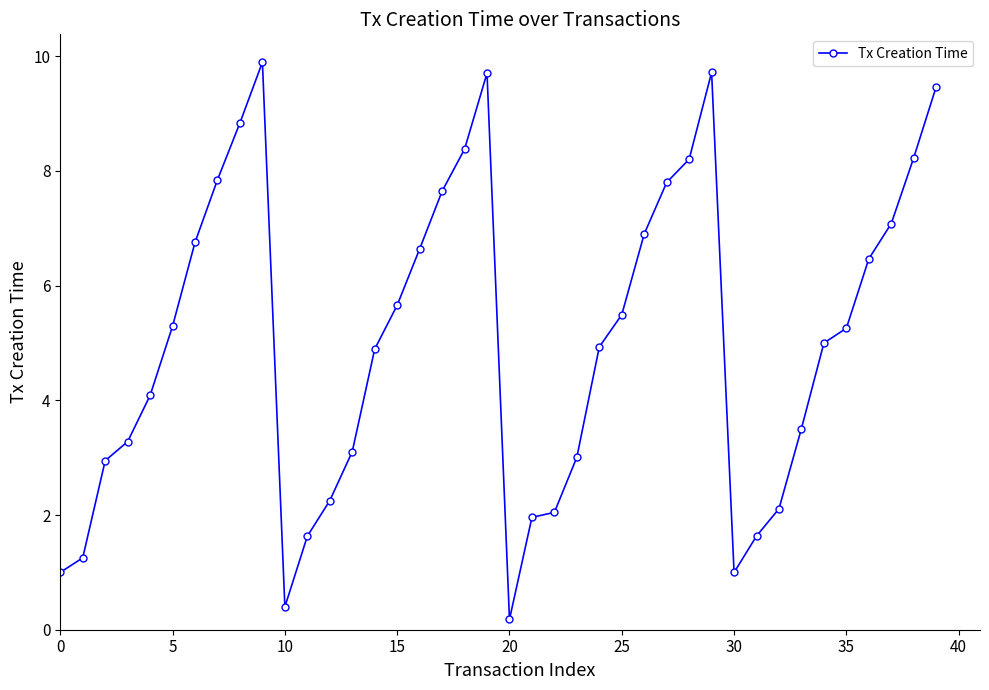

What is the average value?

5.0